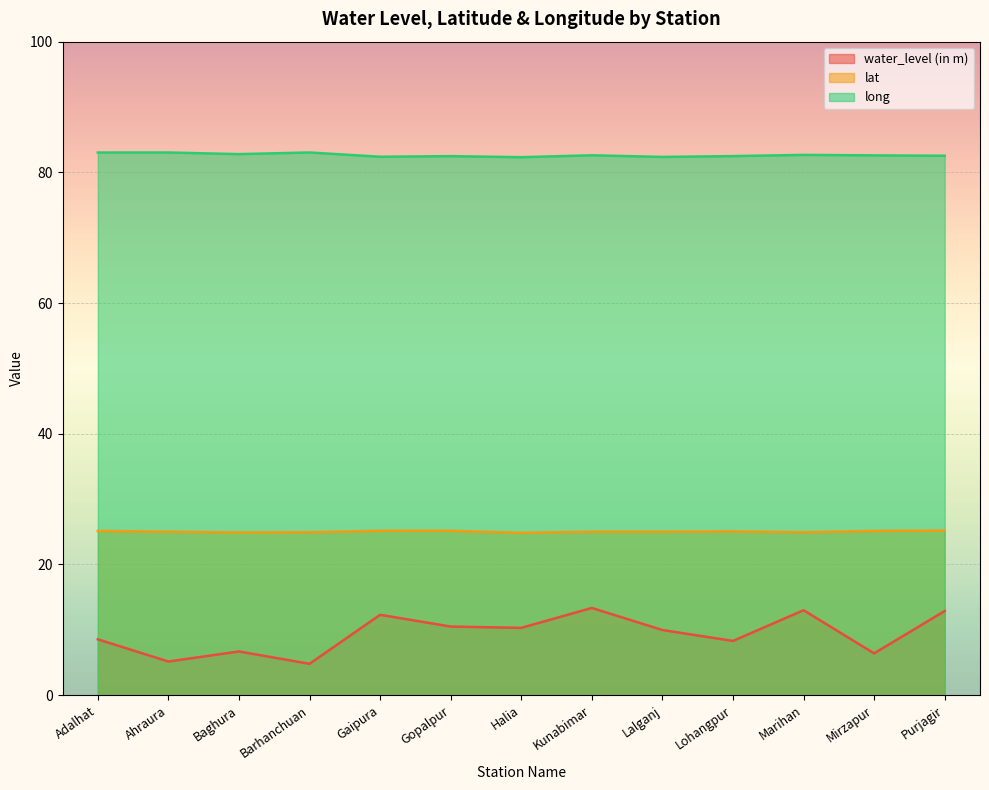

At which category does long reach its first local valley?

Baghura